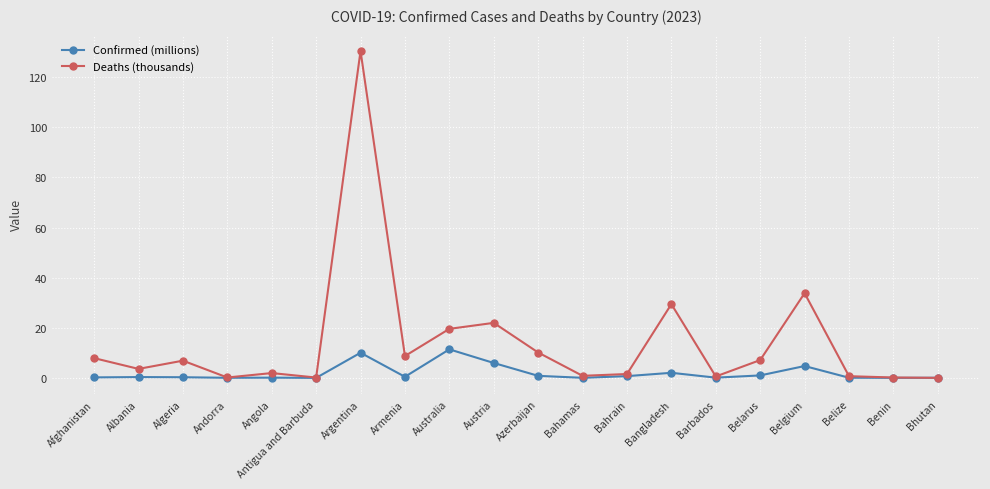

Where is Deaths (thousands) nearest to the value 65?

Belgium